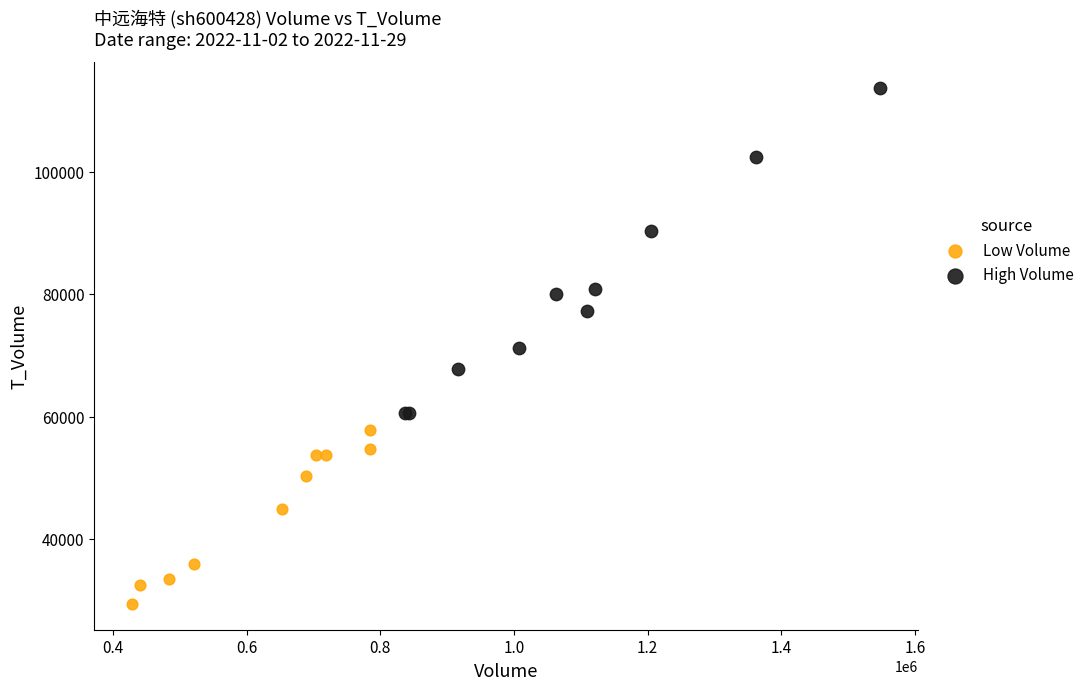

Which series contains the highest Y value?

High Volume